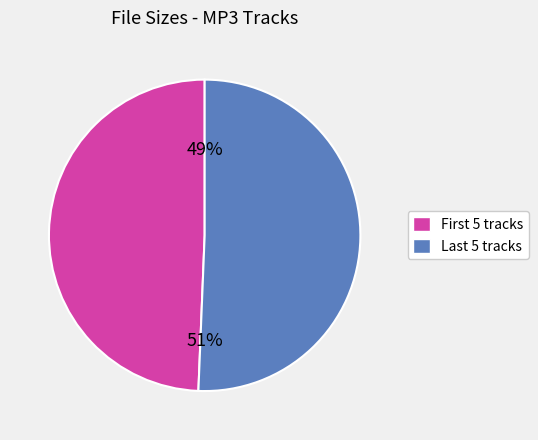

Is there a majority slice in this chart?

Yes